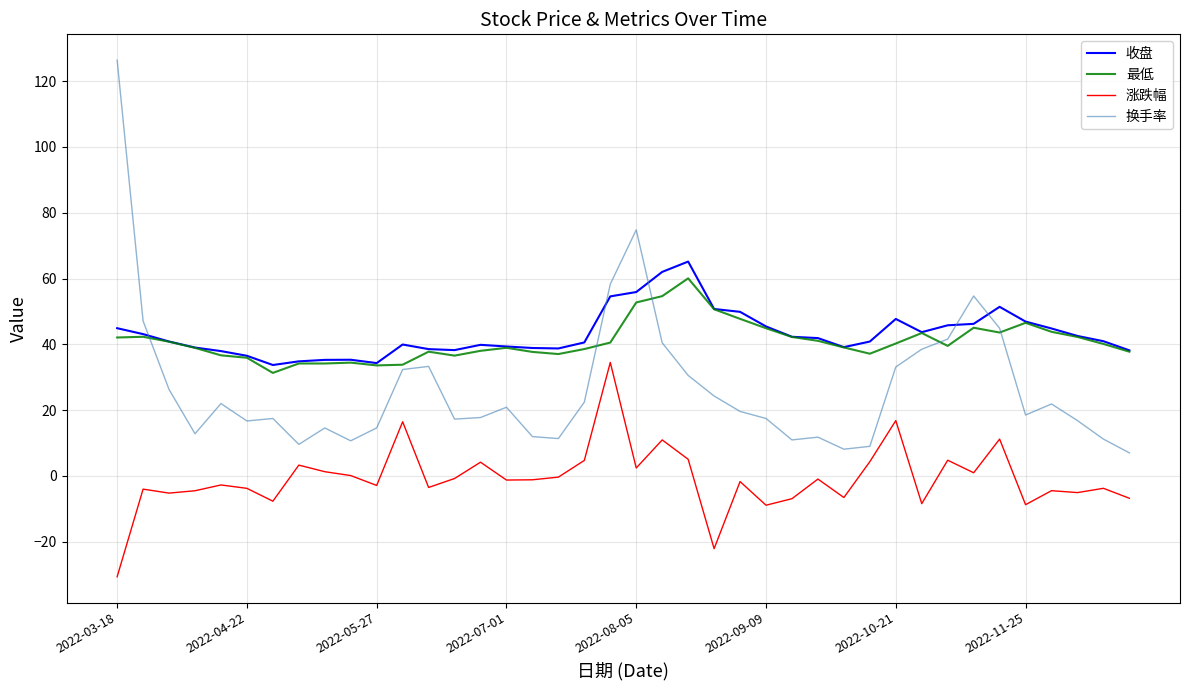

What is the lowest value of the 收盘 series?

33.7